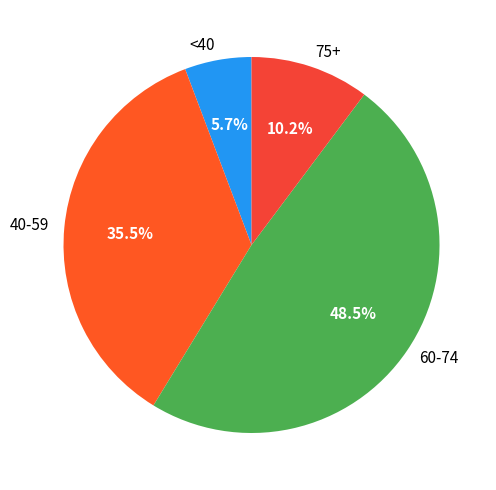

Rank the categories by value from lowest to highest.

<40, 75+, 40-59, 60-74